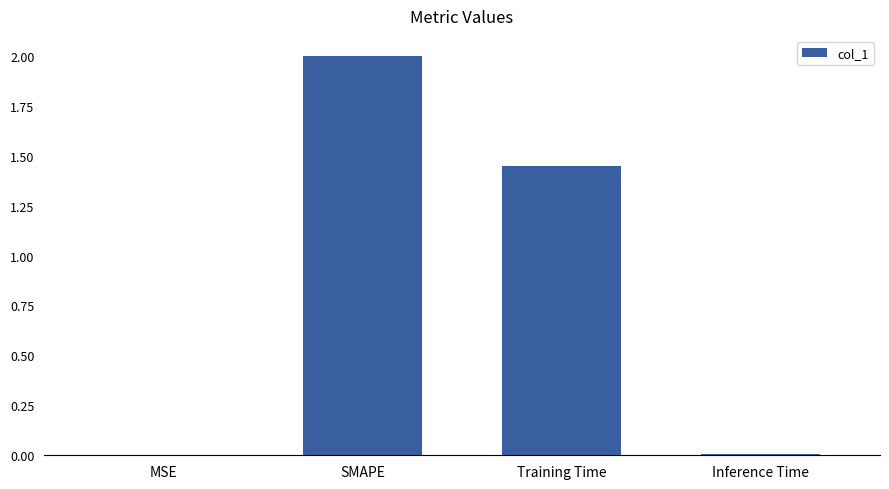

What is the sum of all values?

3.5